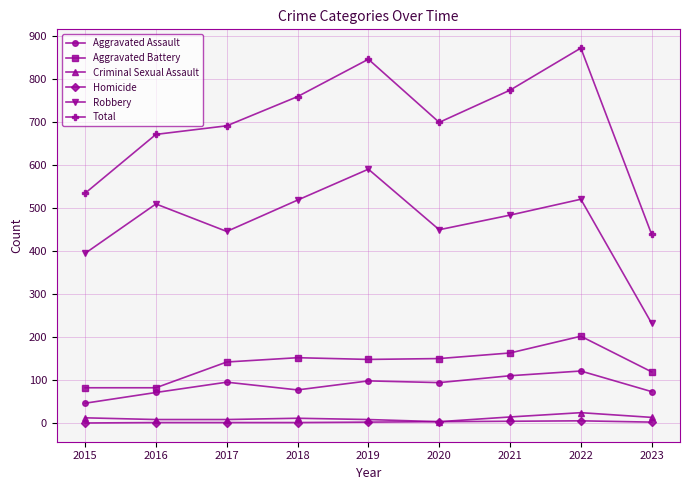

Is the value of Criminal Sexual Assault at 2015 greater than the value of Aggravated Battery at 2015?

No